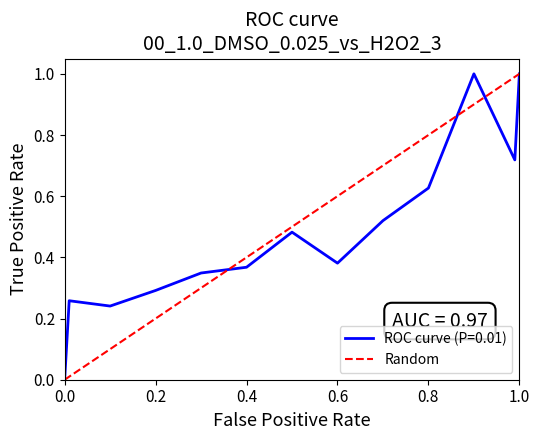

What is the maximum value shown in the chart?

1